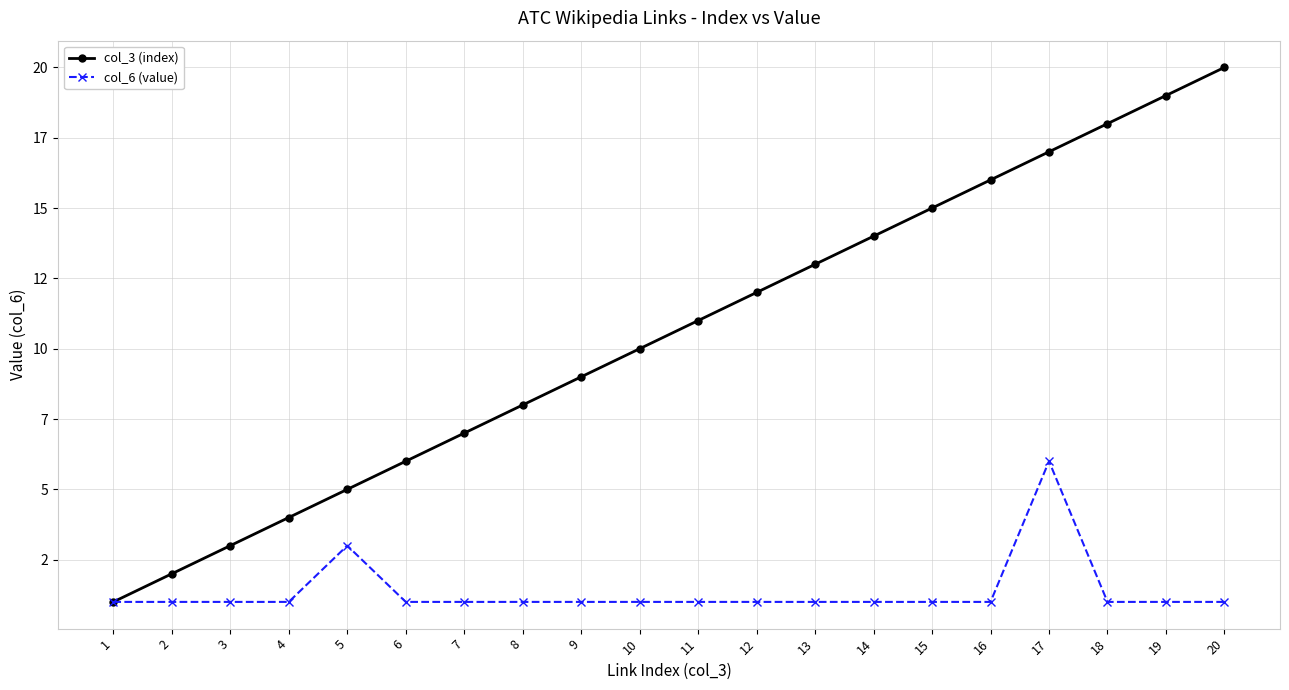

What is the spread (max minus min) of values at 19?

18